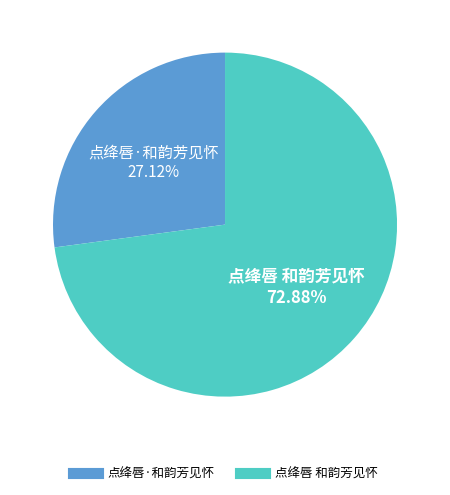

Is 点绛唇·和韵芳见怀 the majority of the pie?

No